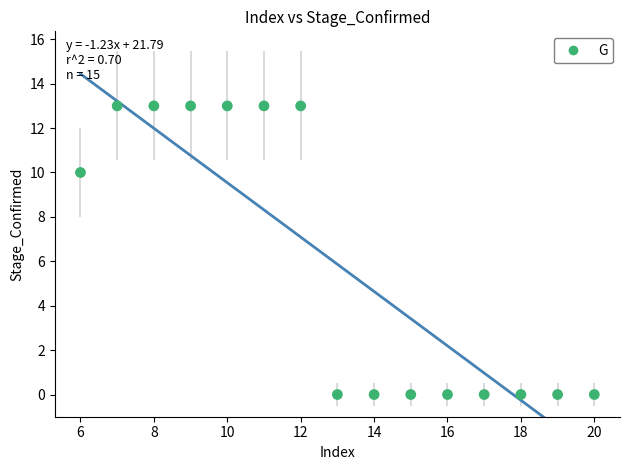

What is the range of X values (max minus min)?

14